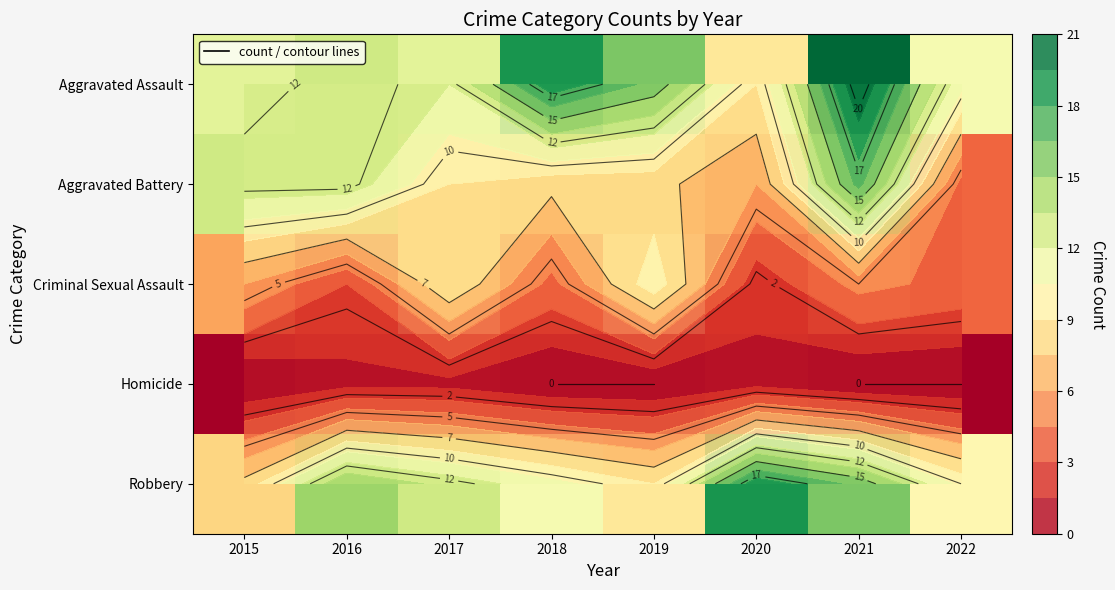

At how many categories does at least one series exceed 7?

8